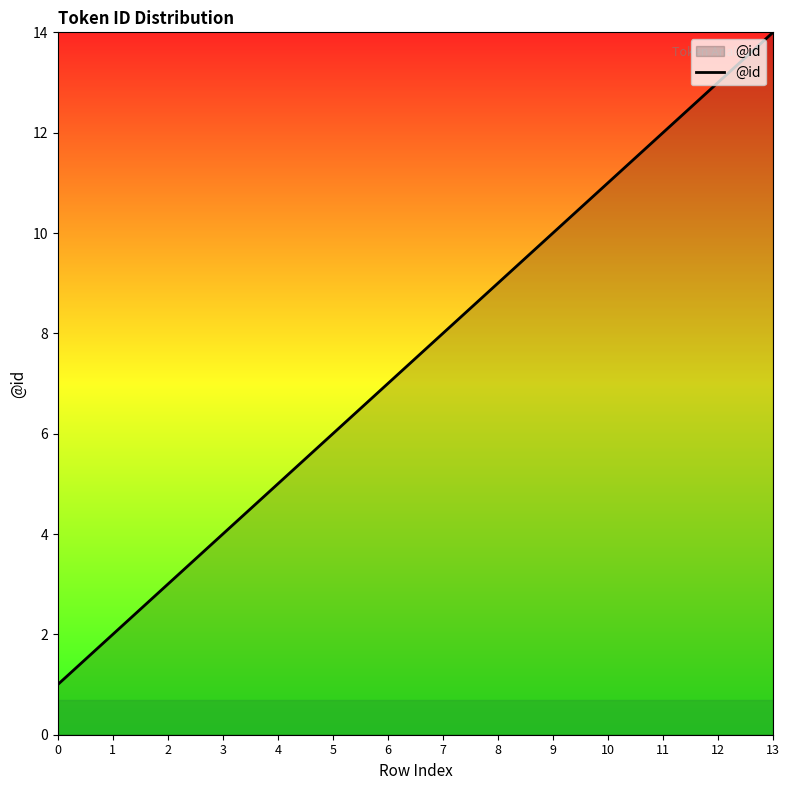

Reading left to right, list all the values displayed in this chart.

1	2	3	4	5	6	7	8	9	10	11	12	13	14